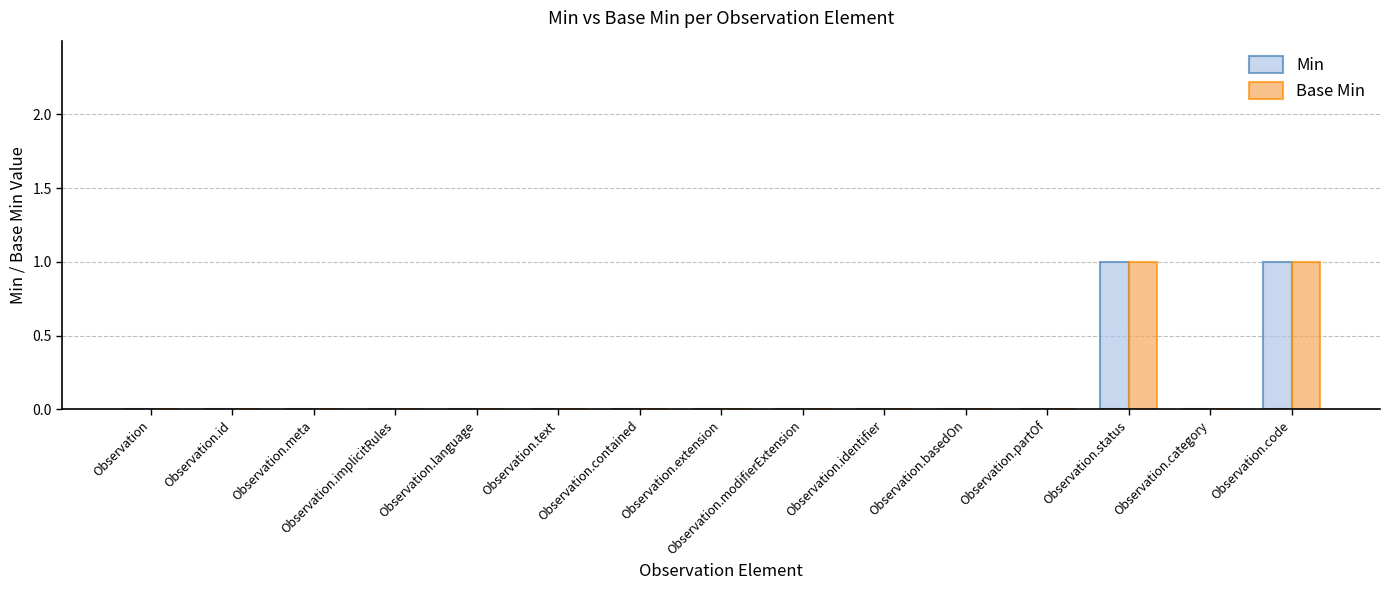

The value of Min at Observation.code is 1. True or false?

True